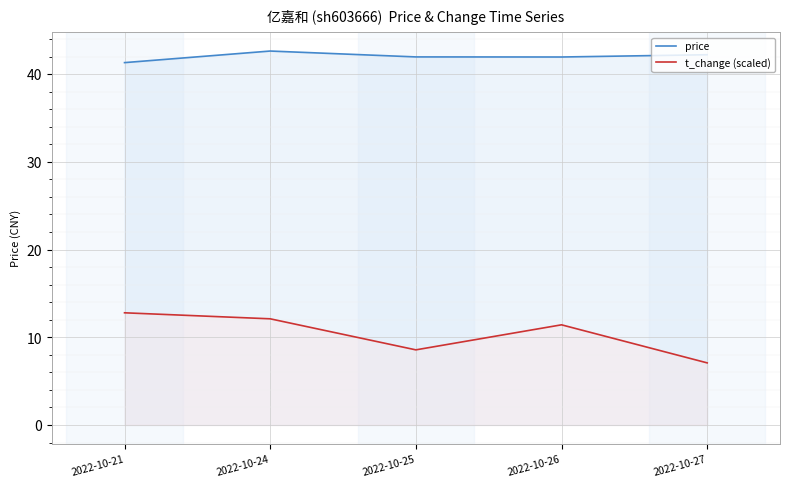

Where does the t_change (scaled) series first go above 11?

2022-10-21